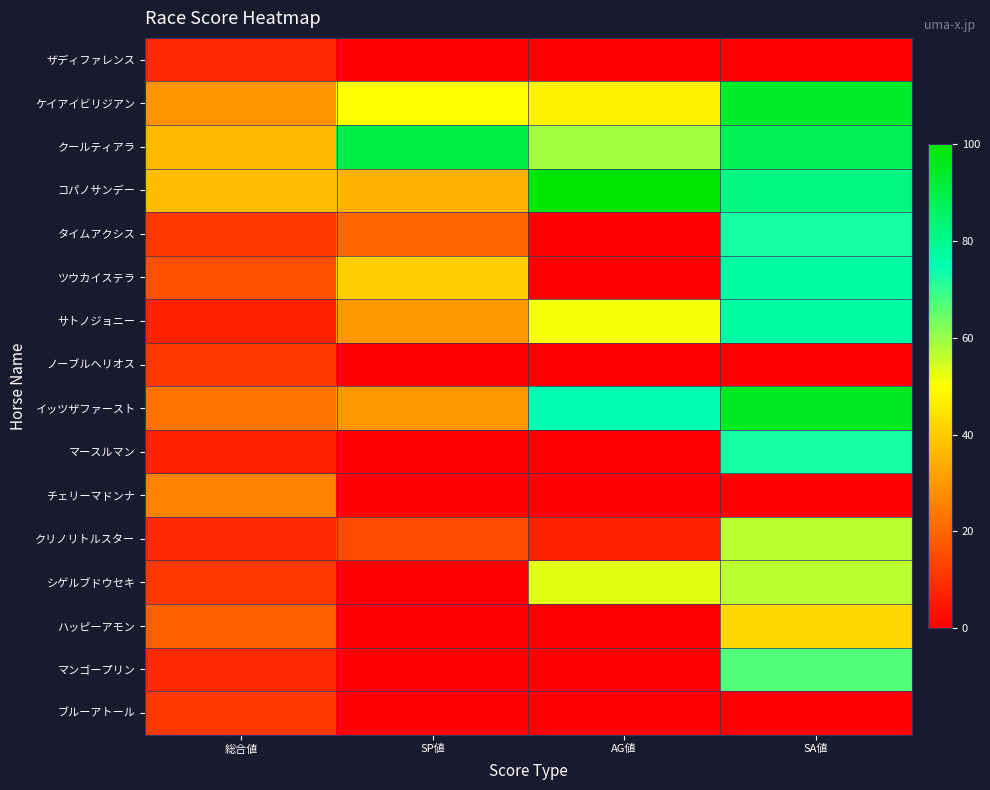

Which series has the largest total across all categories?

クールティアラ